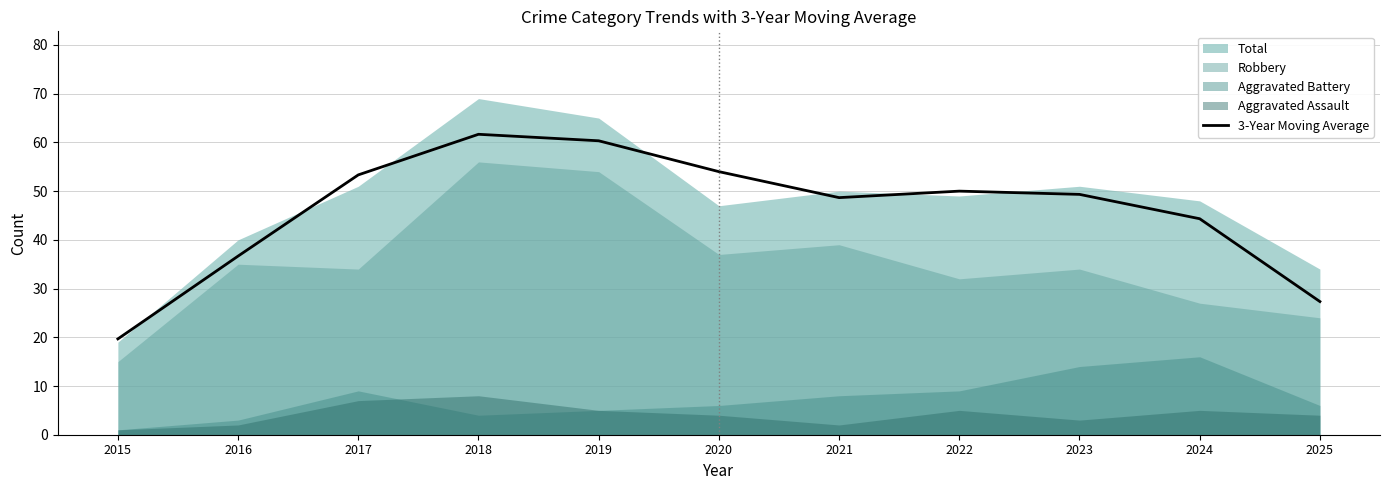

What is the difference between the maximum and second lowest values?

34.3